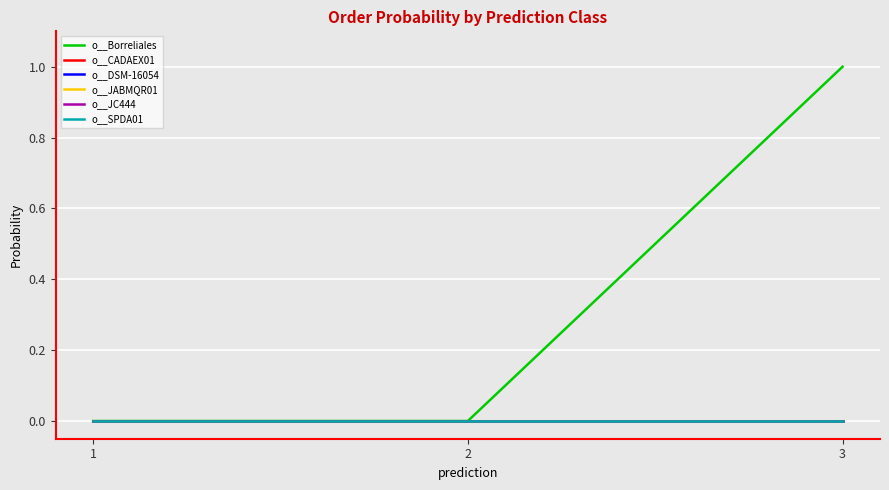

Between 2 and 3, which series saw the biggest shift?

o__Borreliales